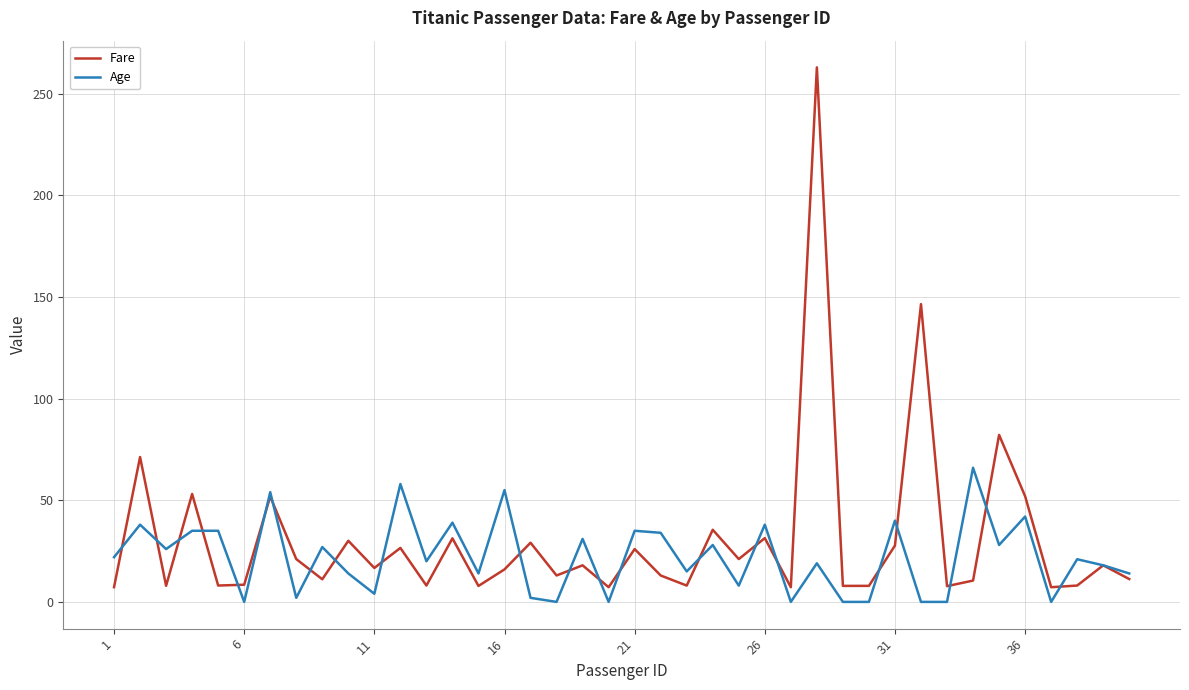

Which series has the widest spread of values?

Fare